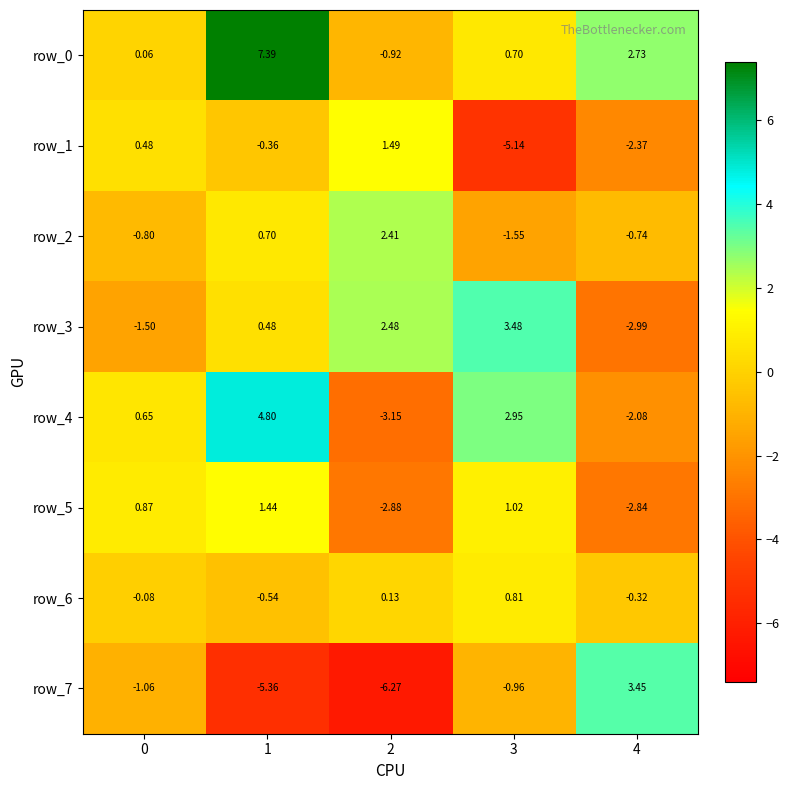

Which series has the largest total across all categories?

row_0